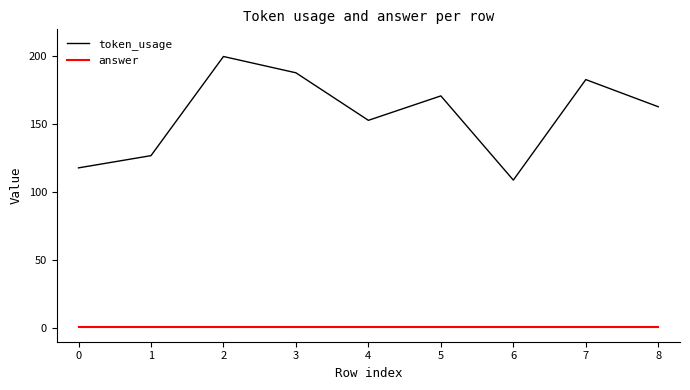

List the series in order of their peak value, lowest first.

answer, token_usage